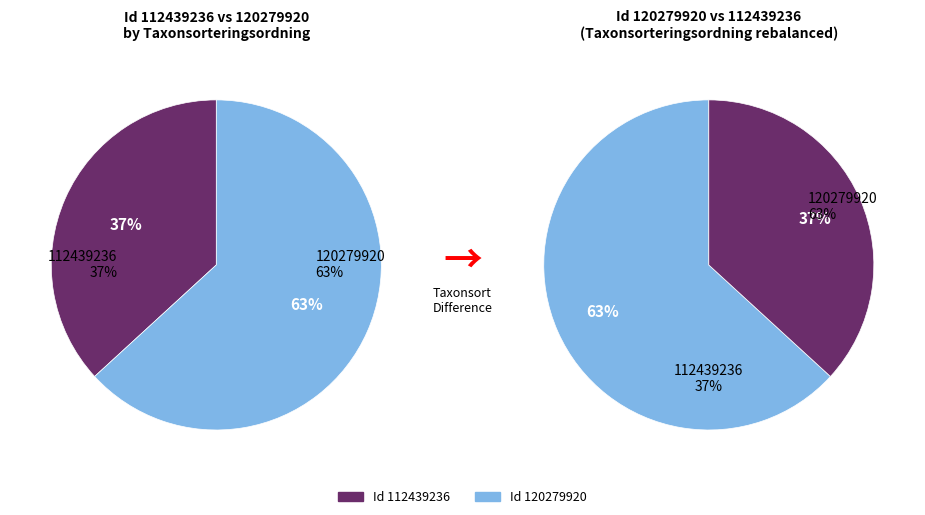

What is the smallest slice in the pie chart?

112439236